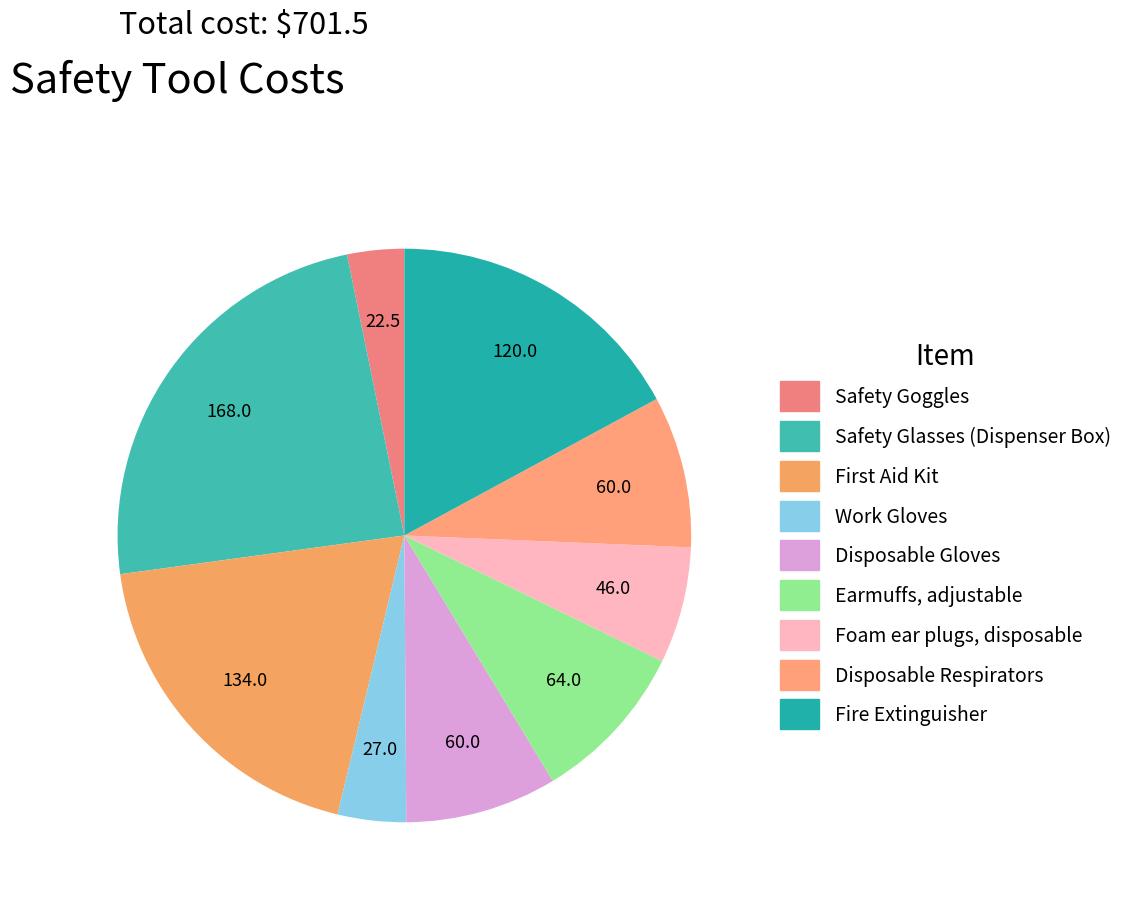

How many segments does this pie chart have?

9